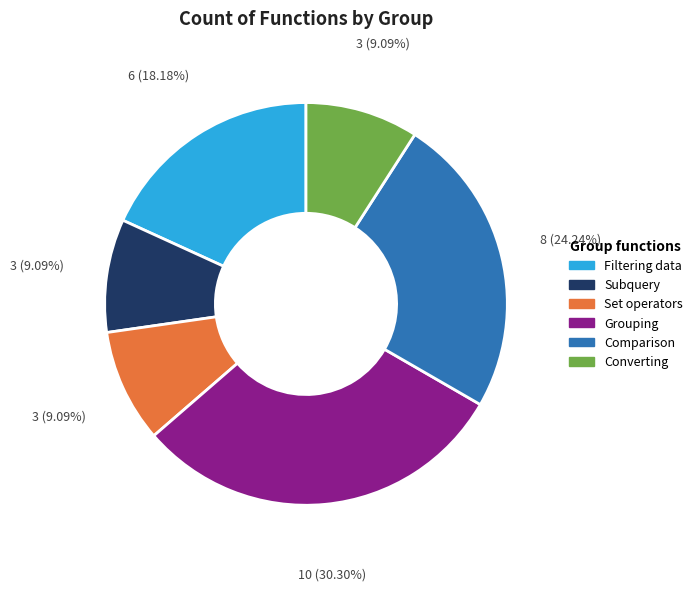

To the nearest percent, what is the difference between the Filtering data and Comparison slice percentages?

6%